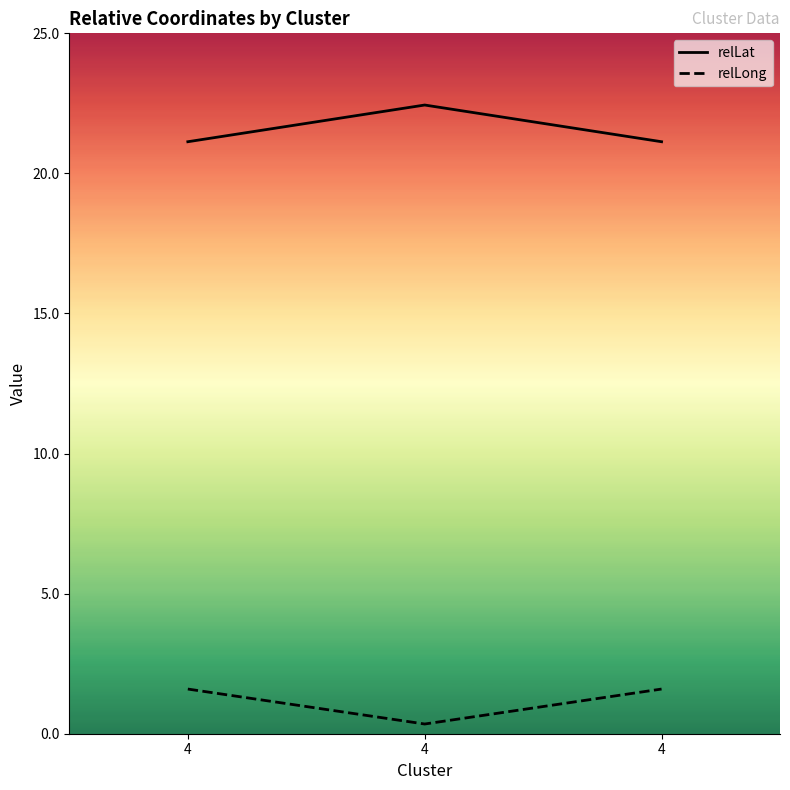

Is this an area chart (filled region under the line)?

No